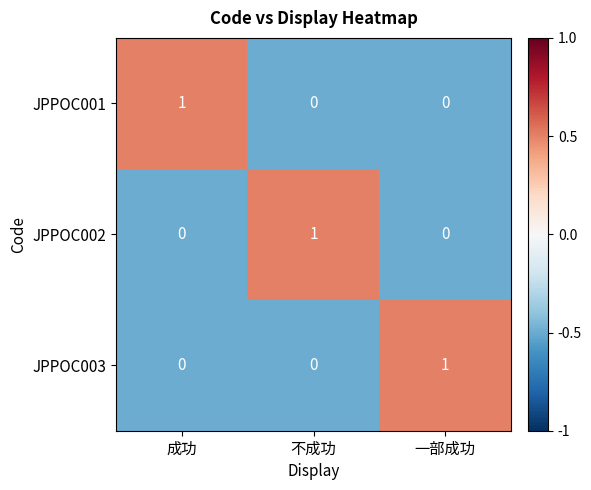

How many data points does each series have?

3